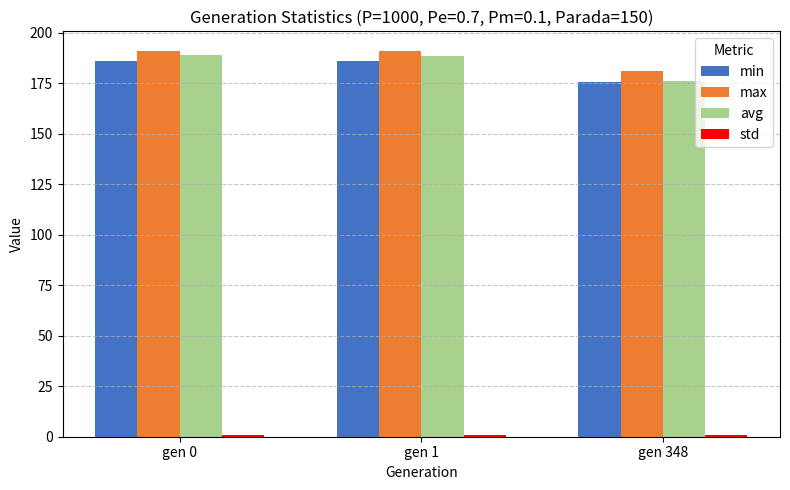

What is the difference between the second highest and minimum values in the min series?

10.2